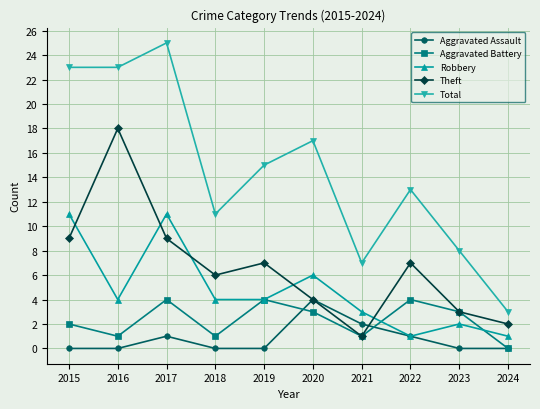

Between 2016 and 2019, which series saw the biggest shift?

Theft